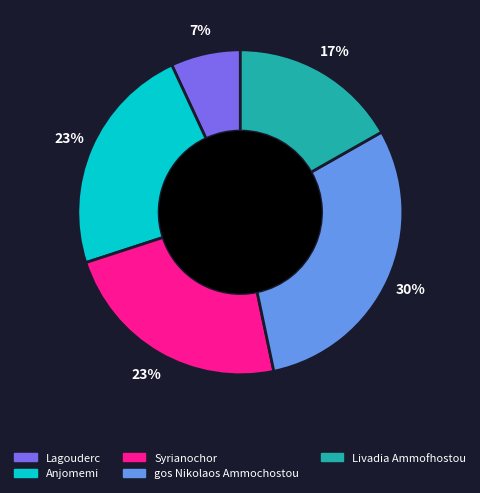

Count the number of slices in the pie.

5